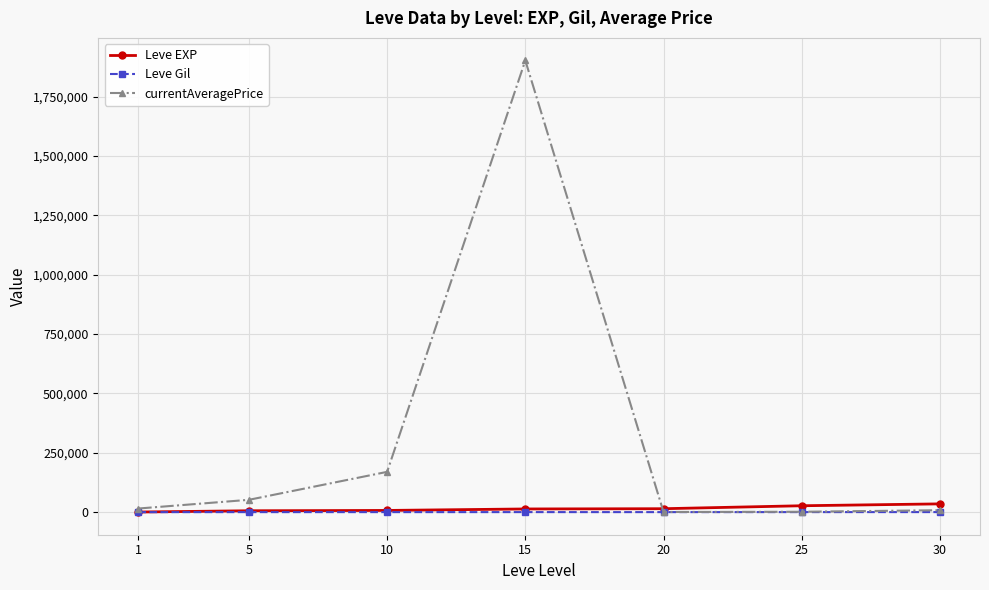

What is the smallest value displayed?

112